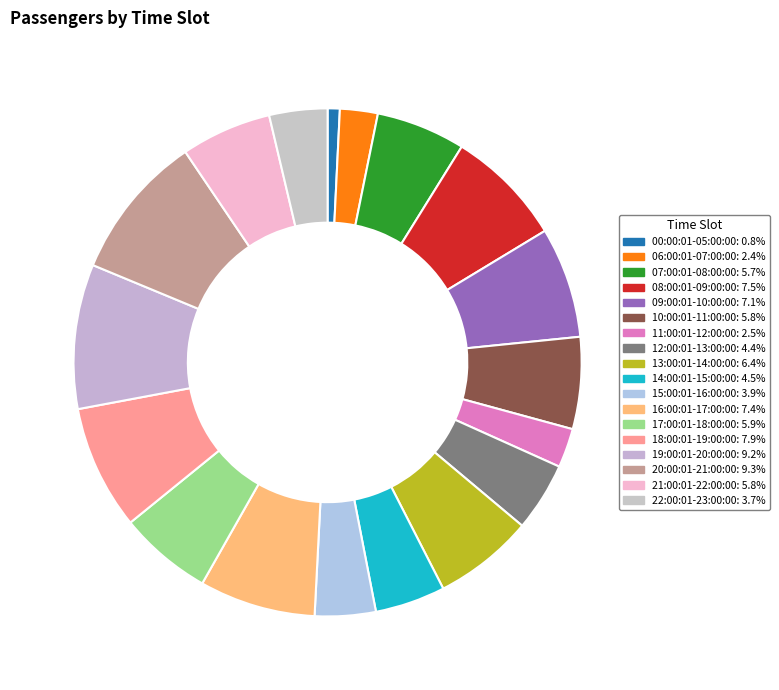

Count the number of slices in the pie.

18